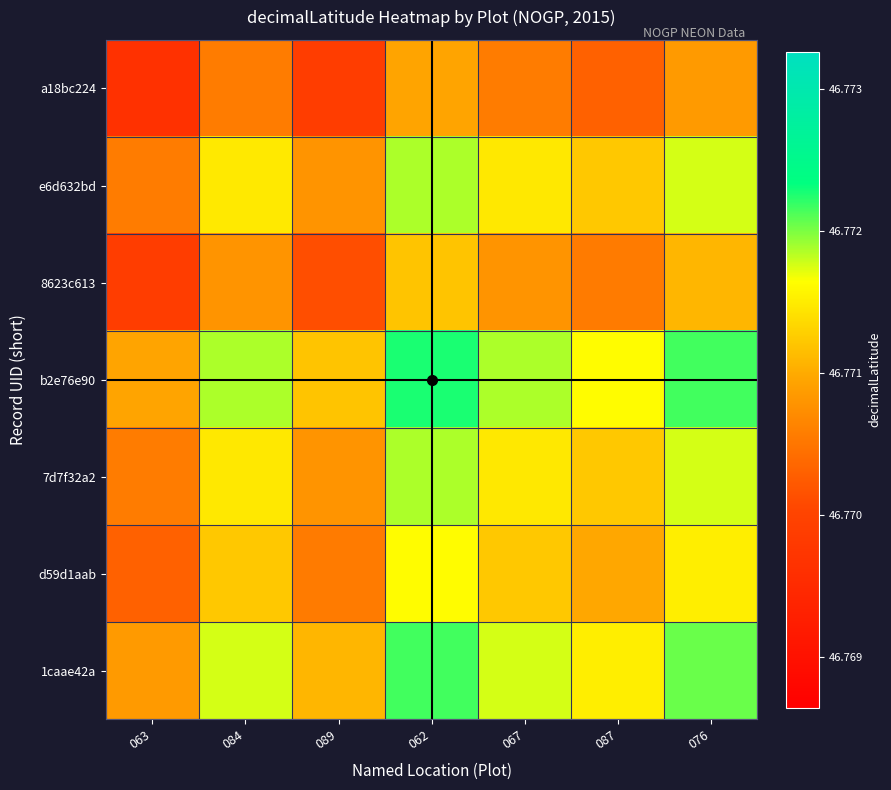

Count the number of categories in the chart.

7